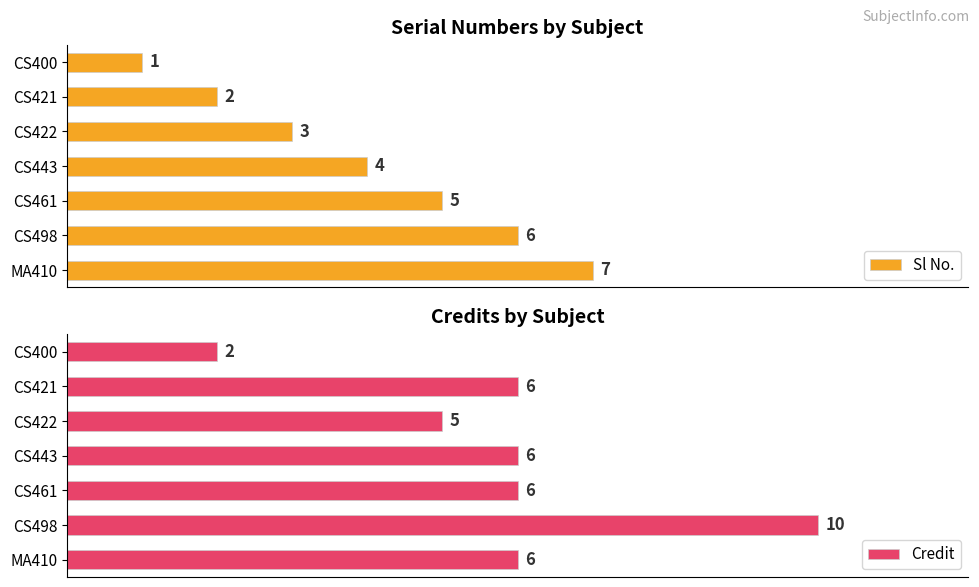

Which category has the lowest value in the Sl No. series?

CS400